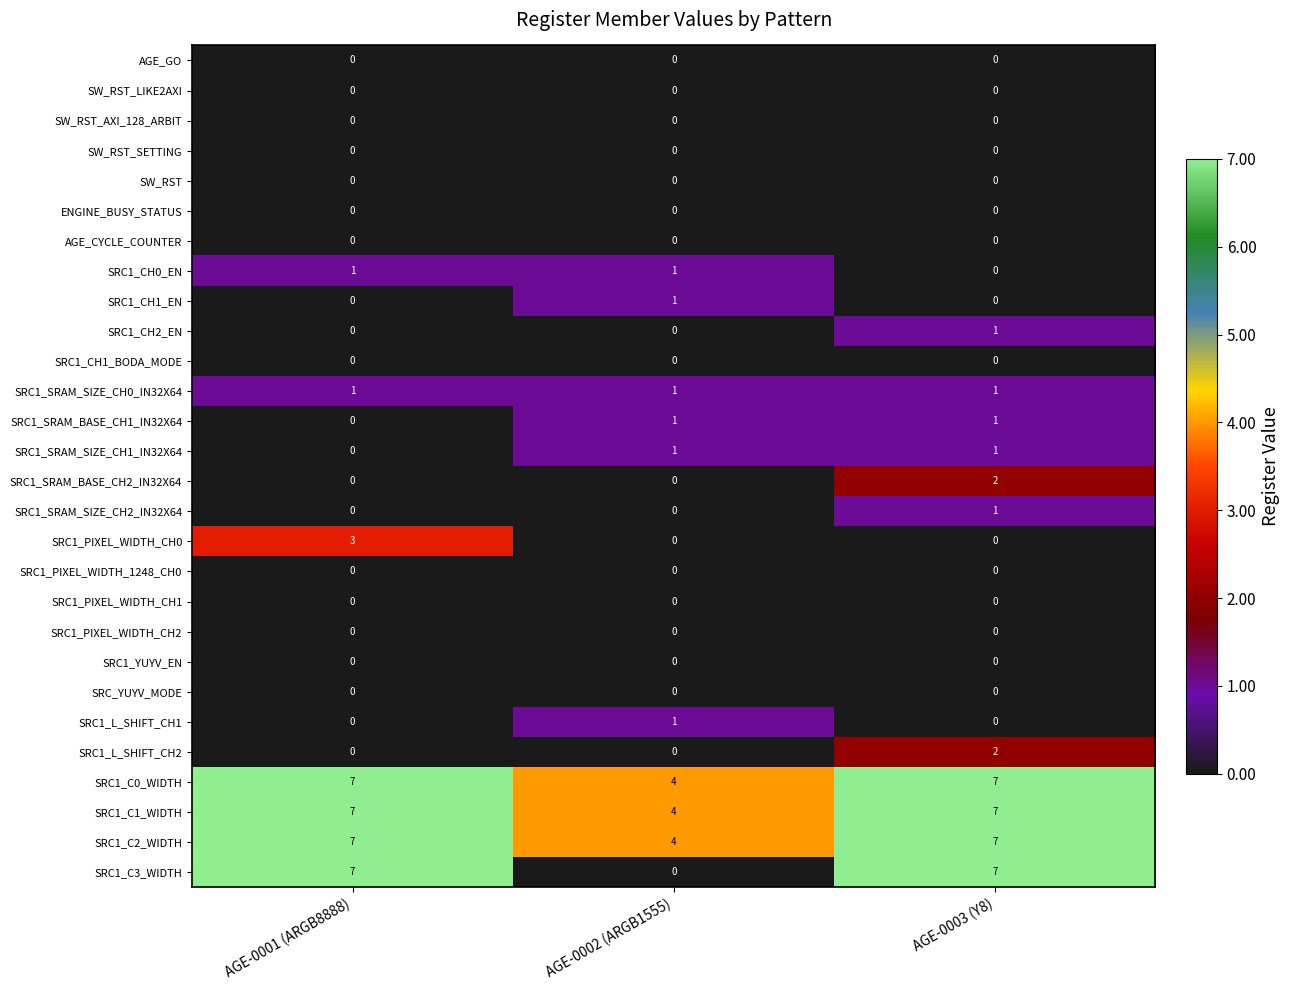

What is the maximum value shown in the chart?

7